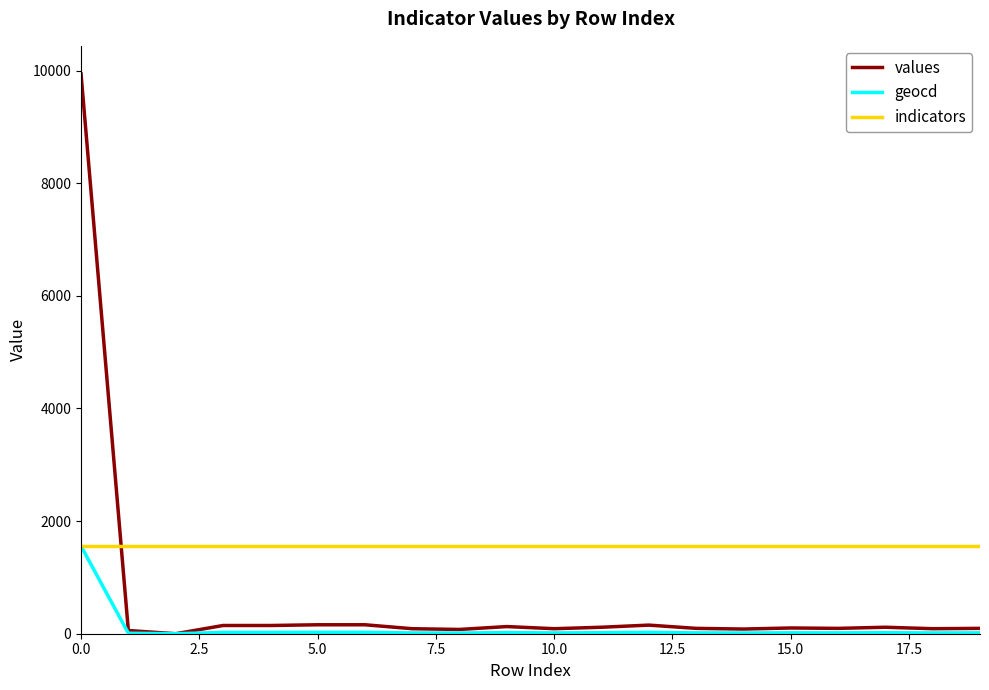

What is the maximum value shown in the chart?

9942